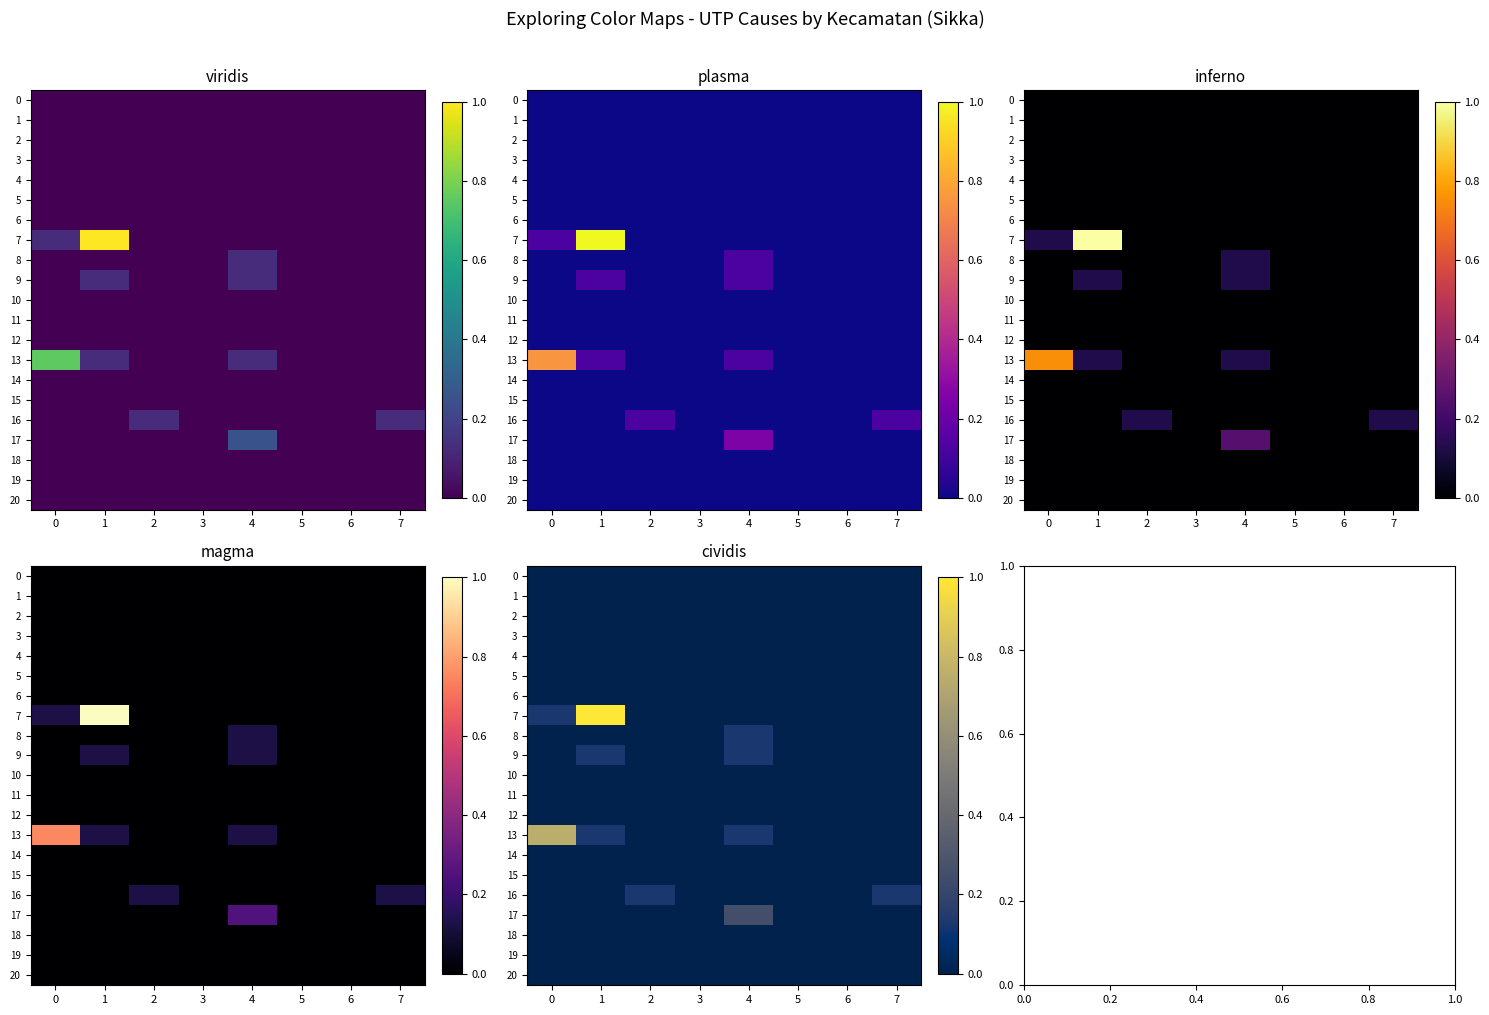

Count the 16 values in the range 0 to 1.

8